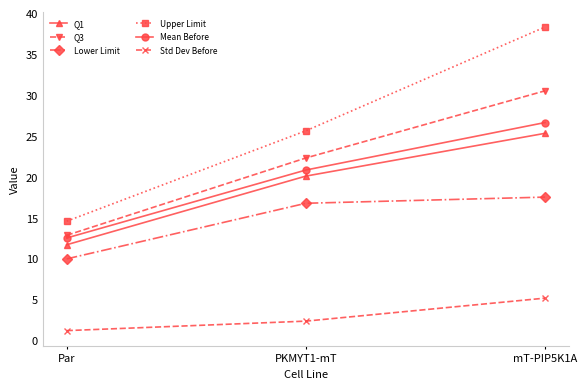

Which series changed the most between Par and mT-PIP5K1A?

Upper Limit